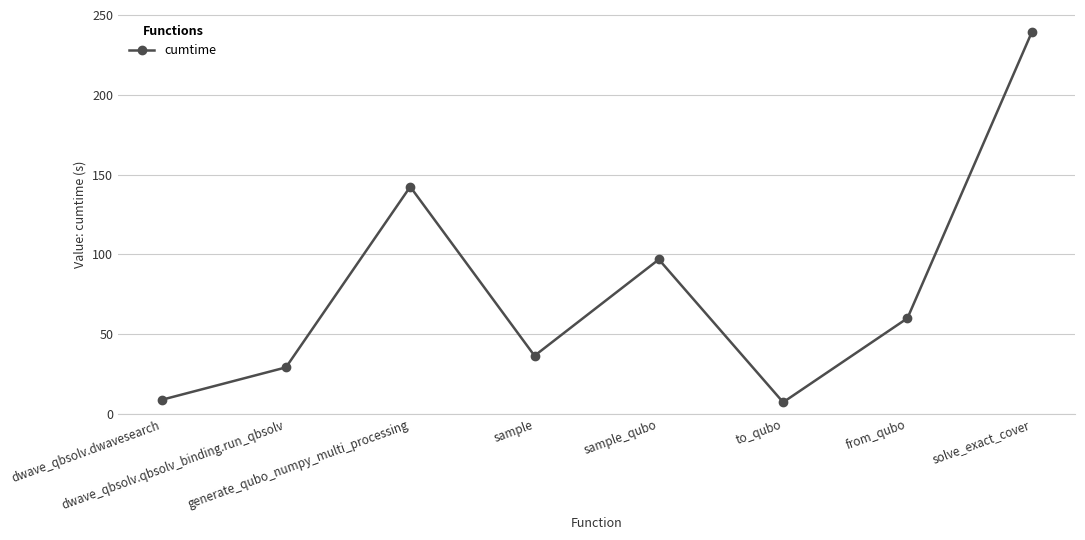

Is it true that the value at solve_exact_cover is 368.0?

False